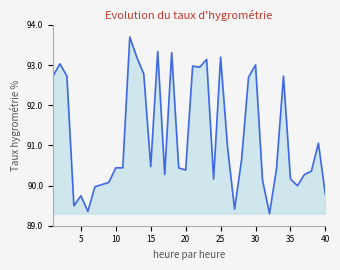

What is the maximum value shown in the chart?

93.7